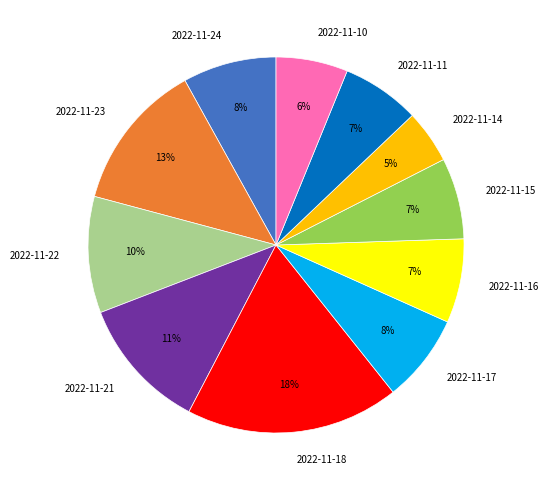

What is the largest slice in the pie chart?

2022-11-18